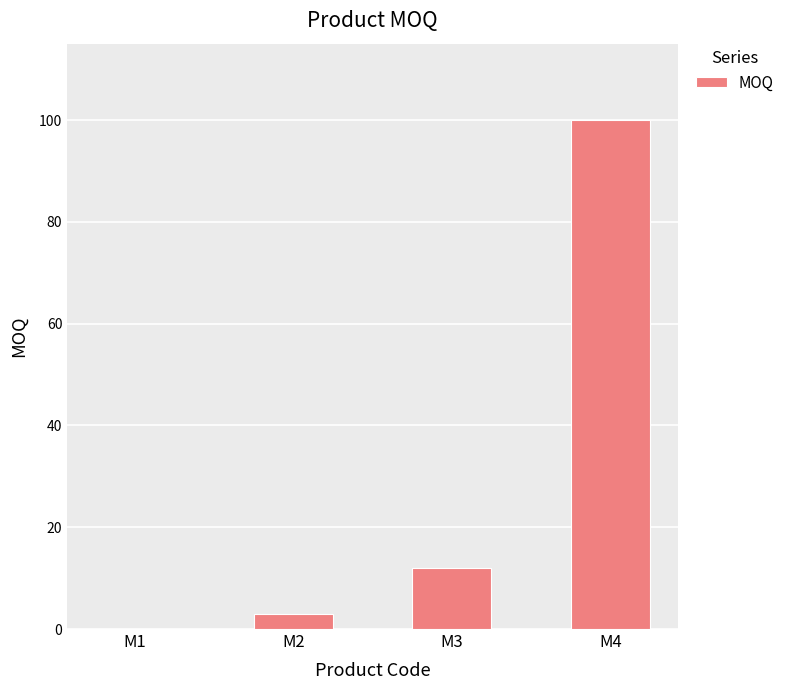

What is the difference between the values at M4 and M3?

88